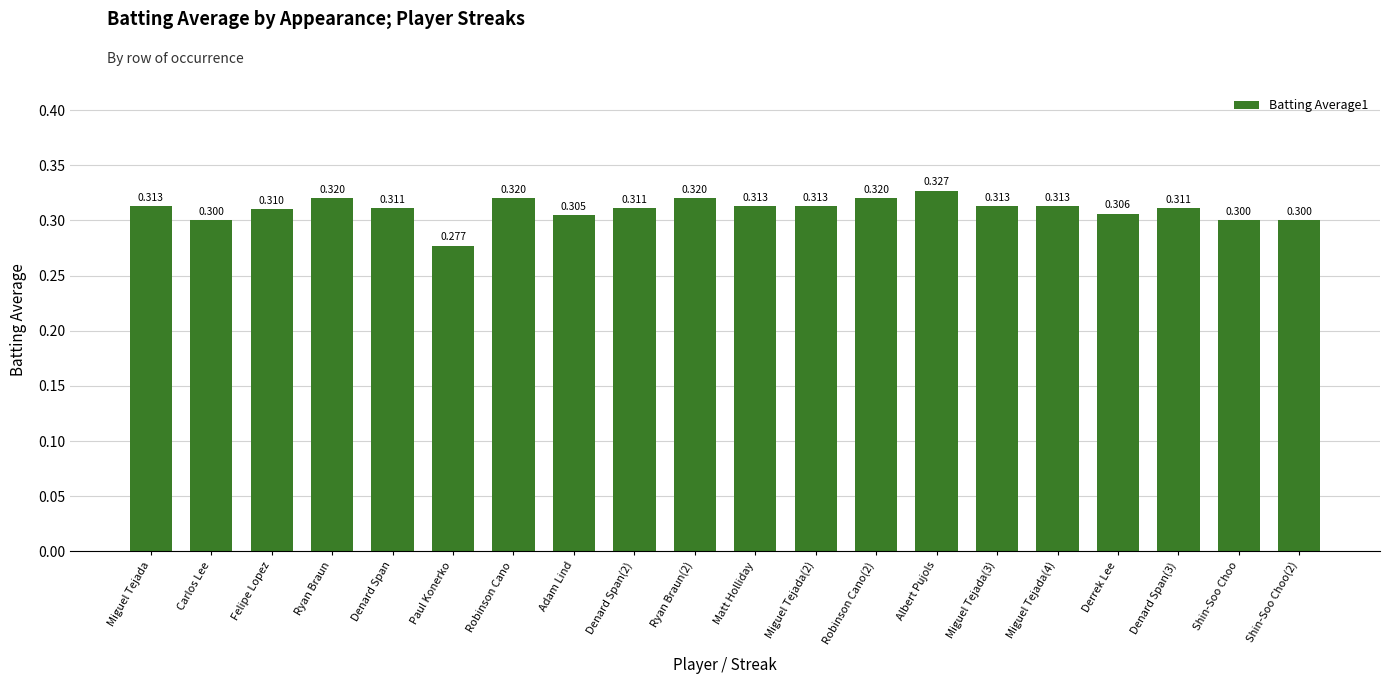

Reading left to right, what are all the values shown in this chart?

Miguel Tejada=0.3	Carlos Lee=0.3	Felipe Lopez=0.3	Ryan Braun=0.3	Denard Span=0.3	Paul Konerko=0.3	Robinson Cano=0.3	Adam Lind=0.3	Denard Span(2)=0.3	Ryan Braun(2)=0.3	Matt Holliday=0.3	Miguel Tejada(2)=0.3	Robinson Cano(2)=0.3	Albert Pujols=0.3	Miguel Tejada(3)=0.3	Miguel Tejada(4)=0.3	Derrek Lee=0.3	Denard Span(3)=0.3	Shin-Soo Choo=0.3	Shin-Soo Choo(2)=0.3